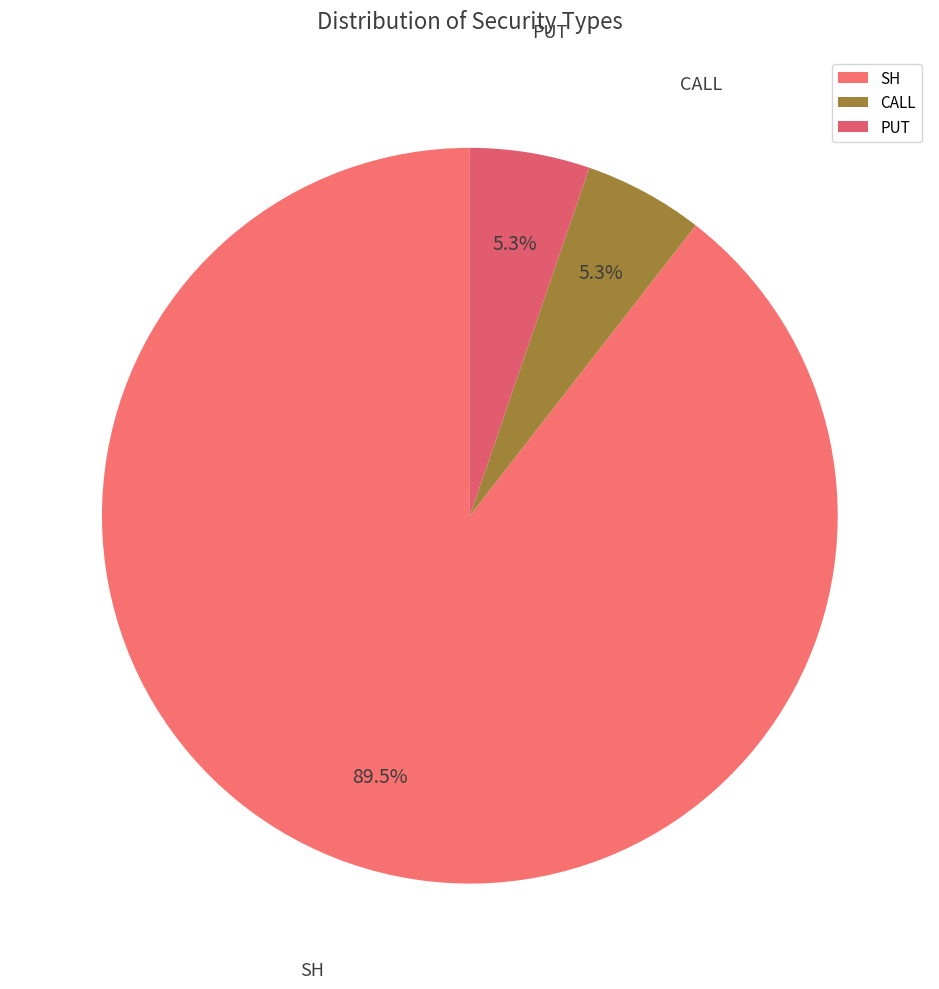

Between SH and CALL, which is larger?

SH